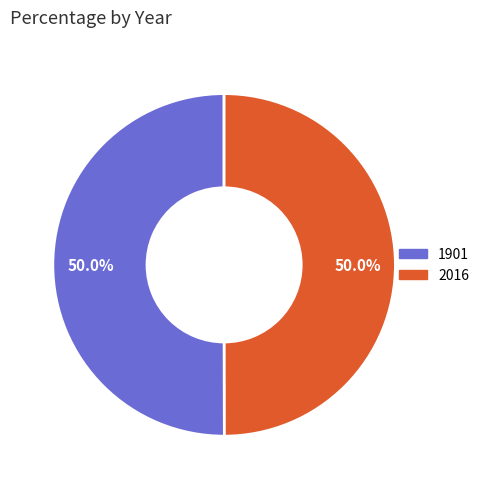

What is the ratio of the value at 1901 to the value at 2016?

1.0